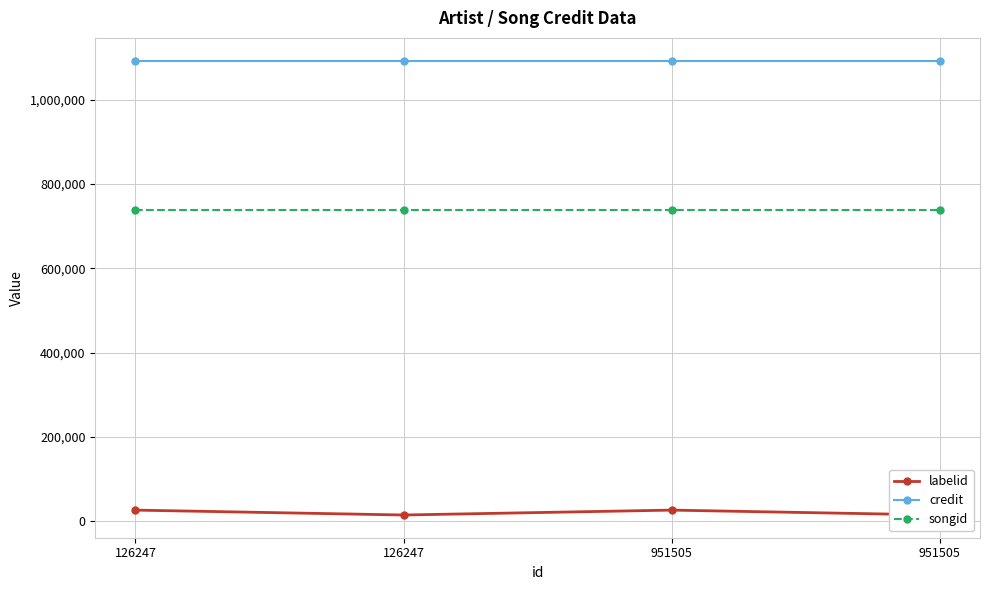

What is the average value of the songid series?

738835